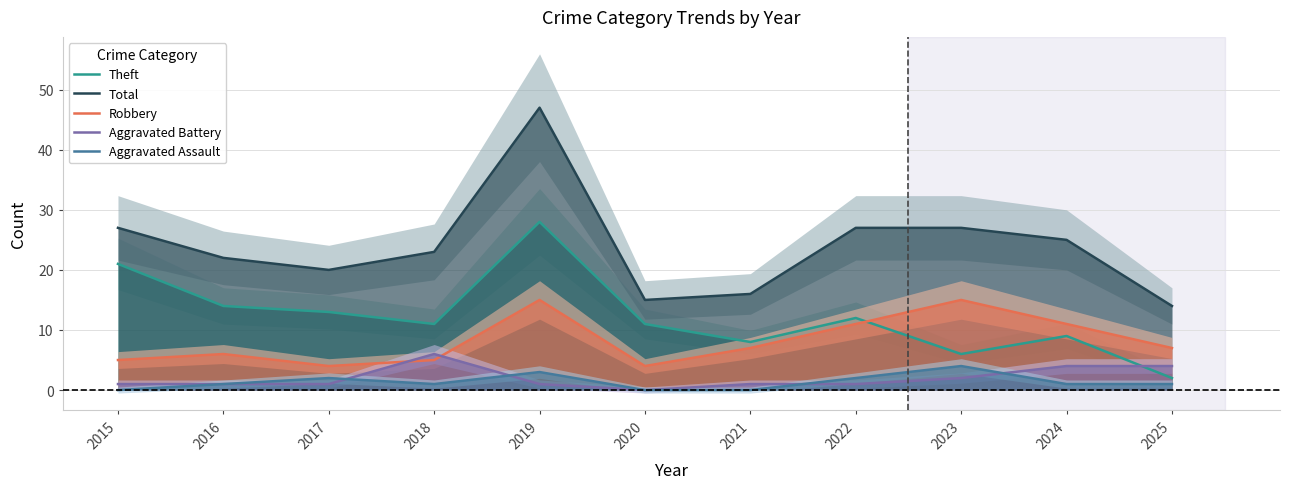

True or false: Robbery has a value of 6 at 2024.

False